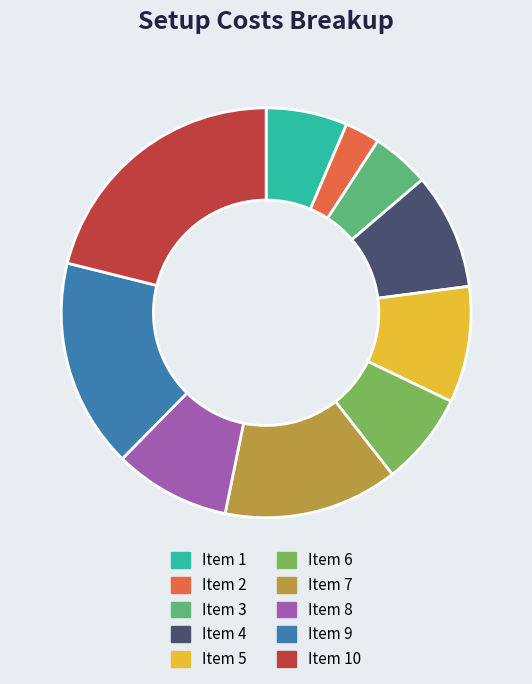

Which has a higher value, Item 4 or Item 1?

Item 4